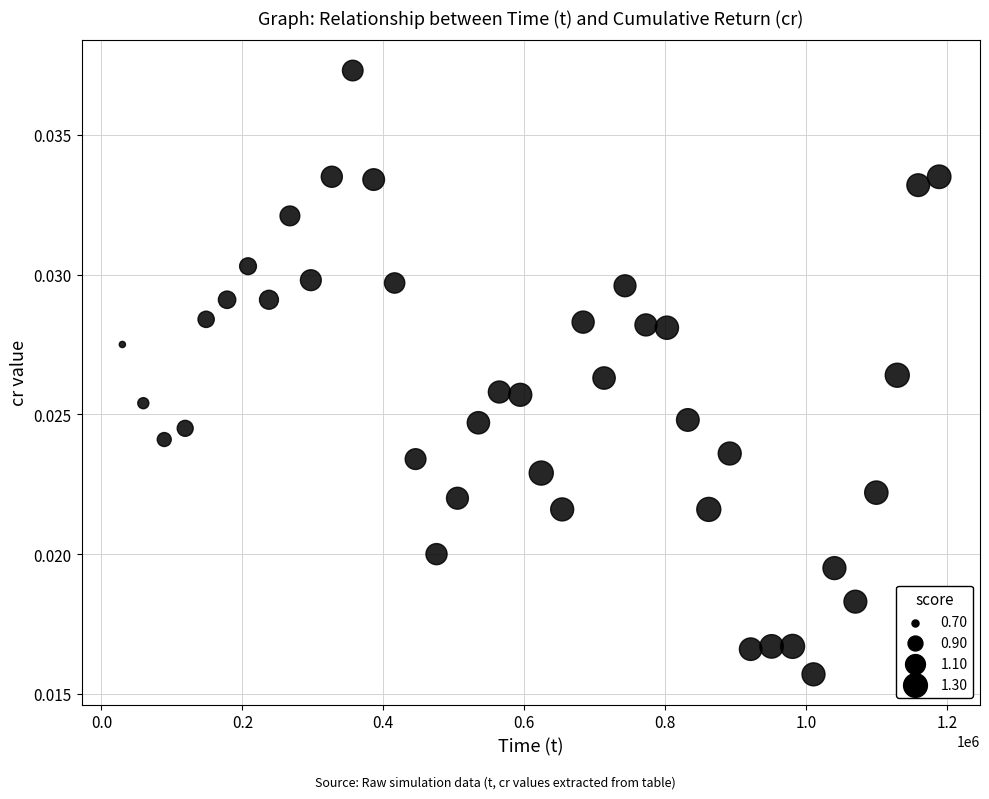

What is the range of X values (max minus min)?

1159421.0